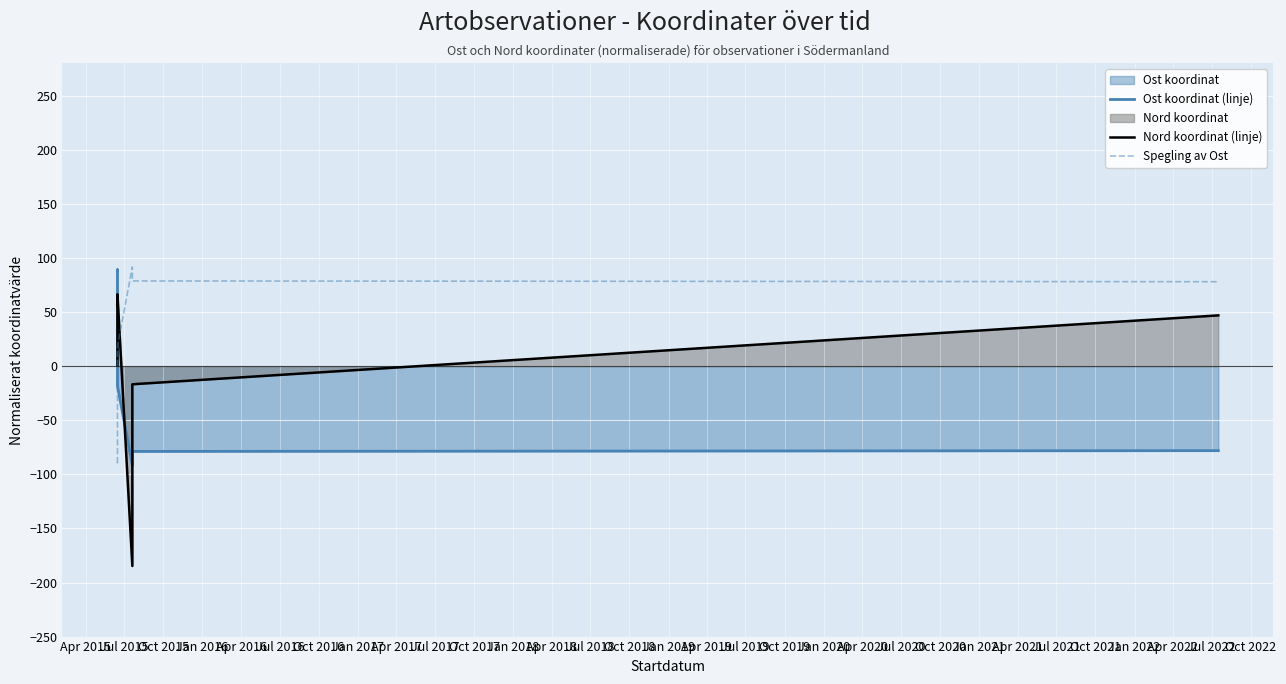

Is it true that Ost koordinat (linje) equals -78.8 at Jul 2016?

True